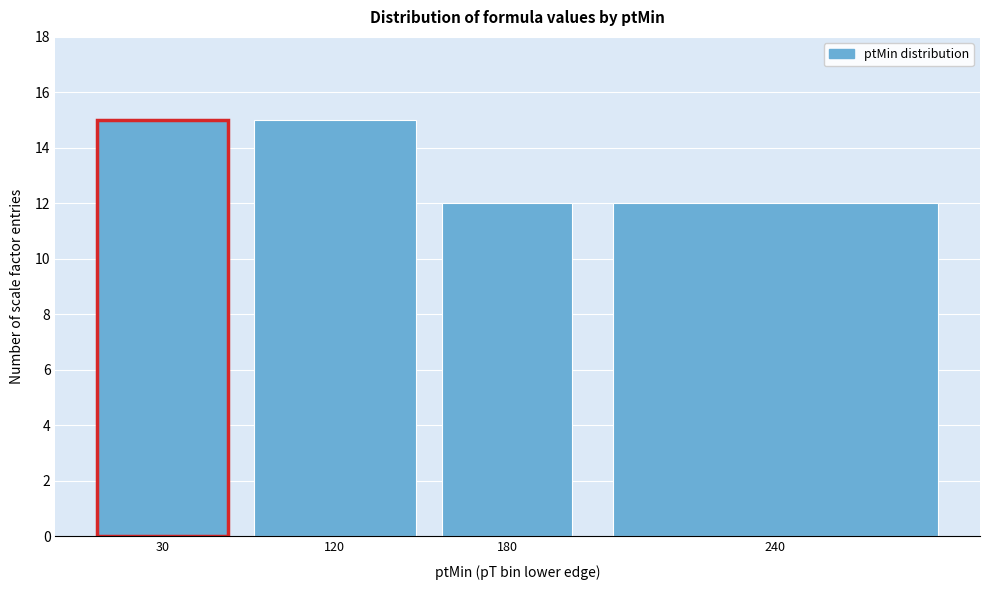

Reading left to right, extract all data points from this chart.

30=15	120=15	180=12	240=12